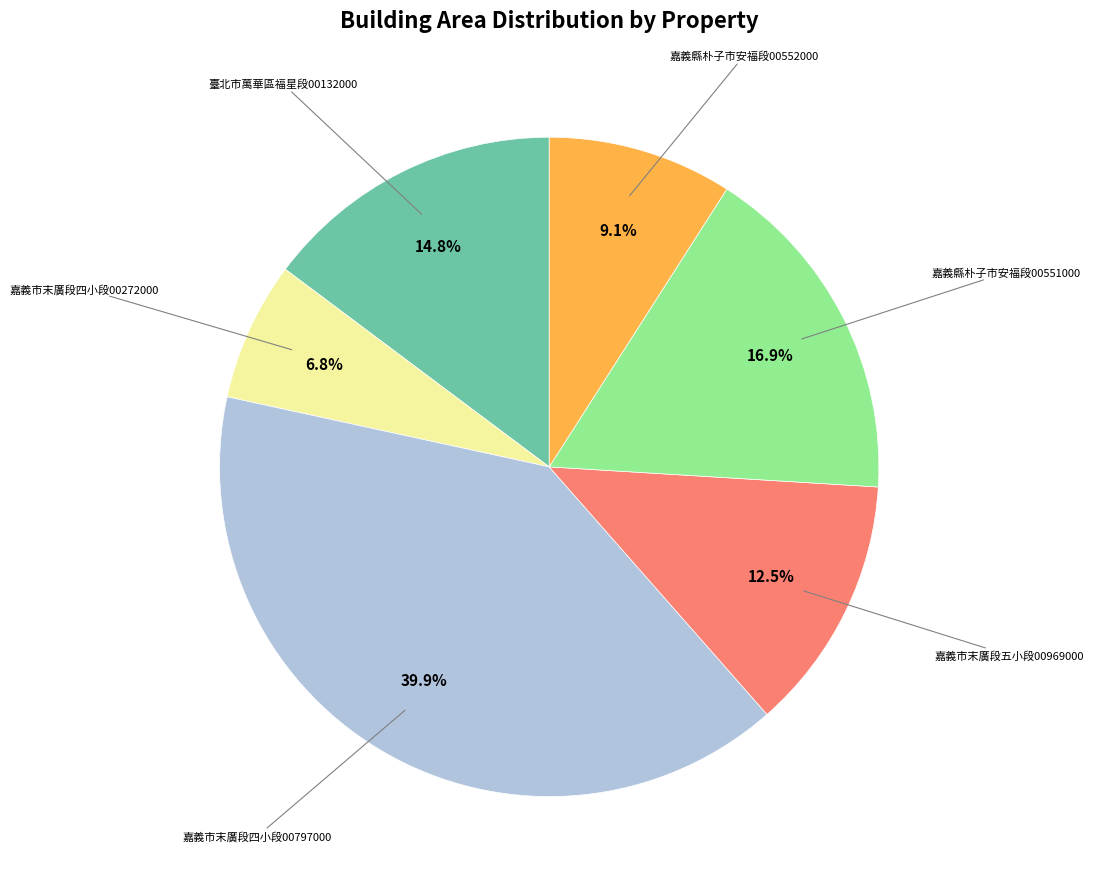

Does any single category account for the majority?

No